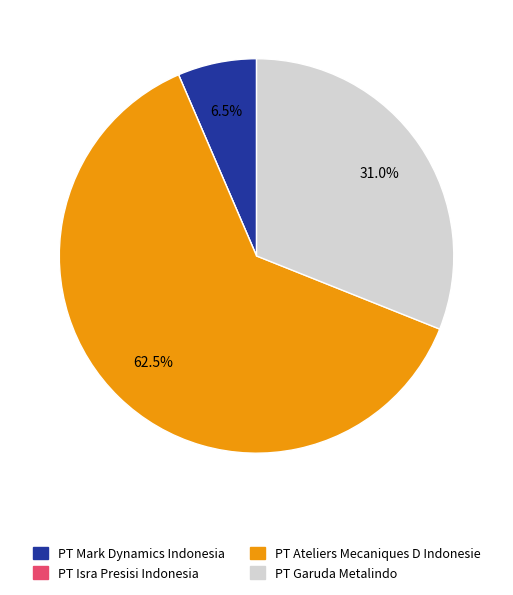

What percentage is NOT represented by PT Mark Dynamics Indonesia?

93.5%